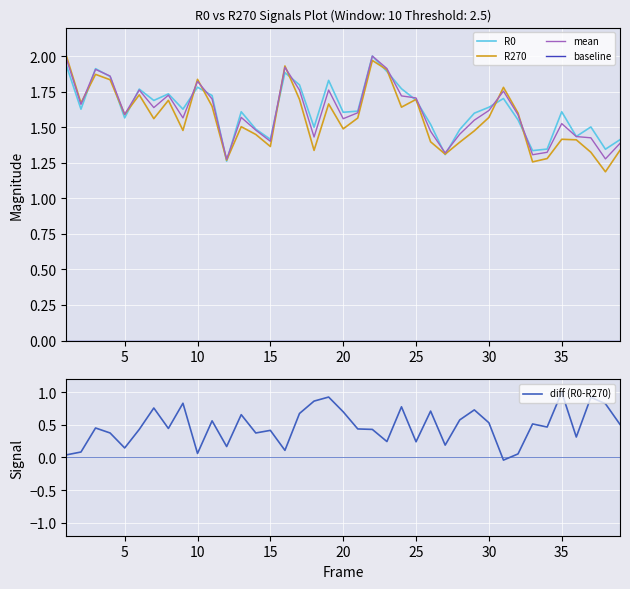

Where do R0 and R270 first cross each other?

2 and 3